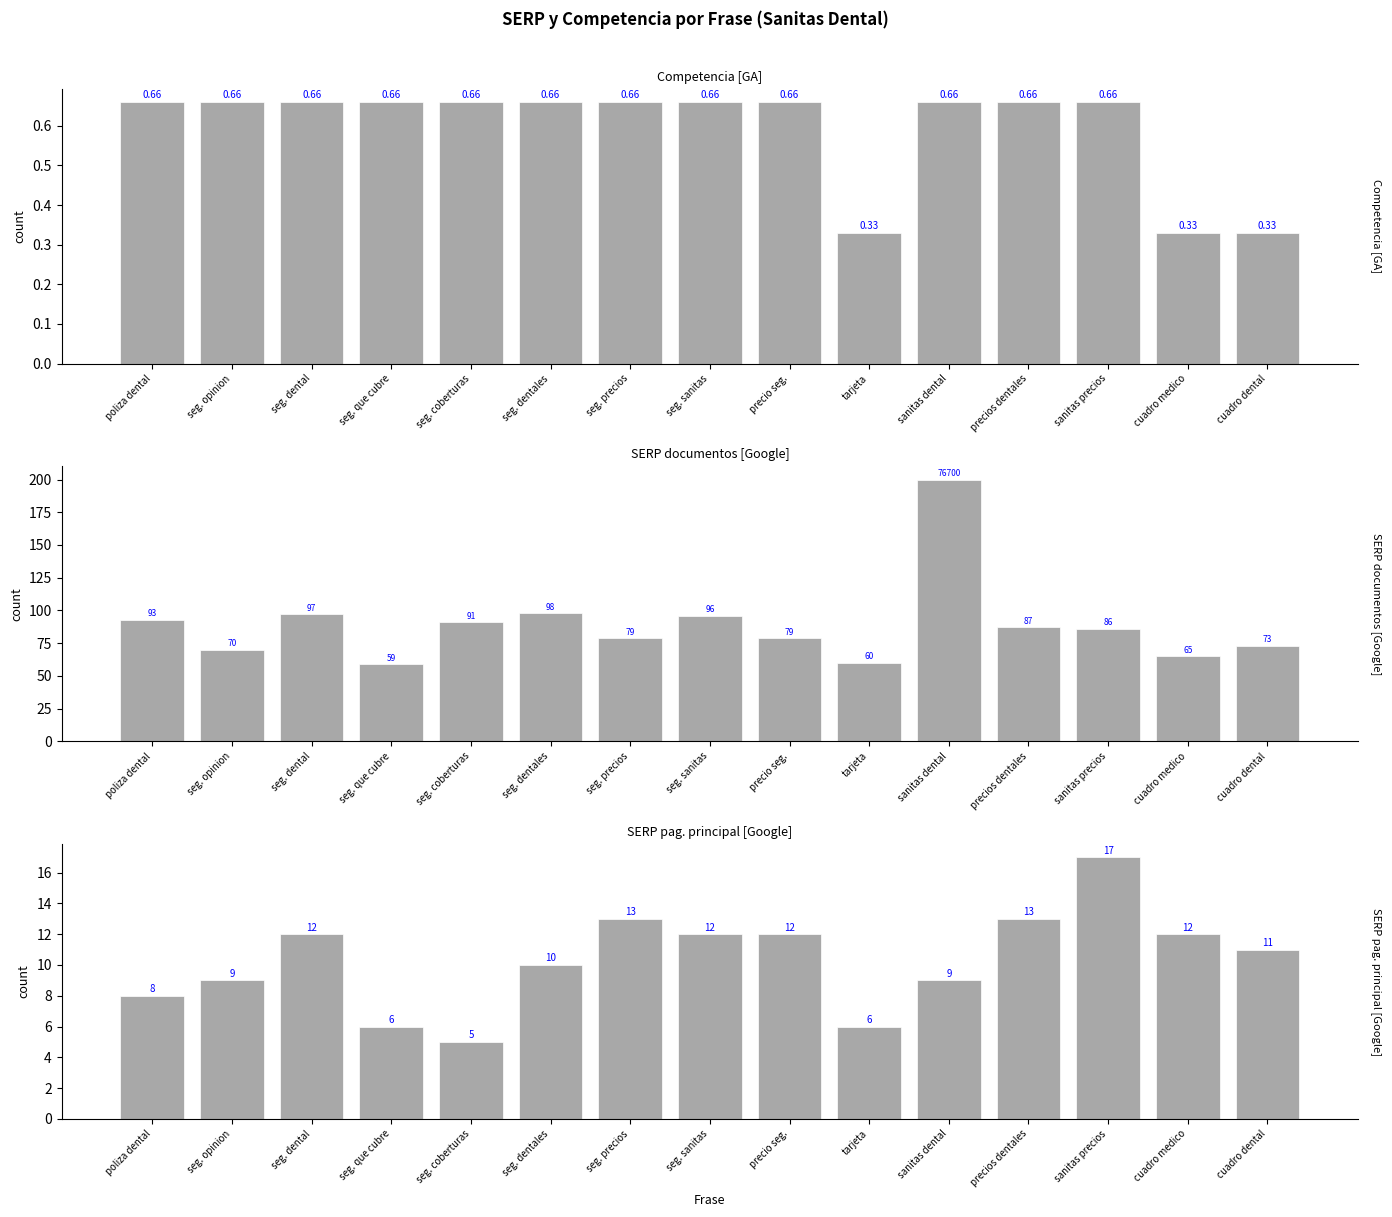

At how many categories does at least one series exceed 70?

11